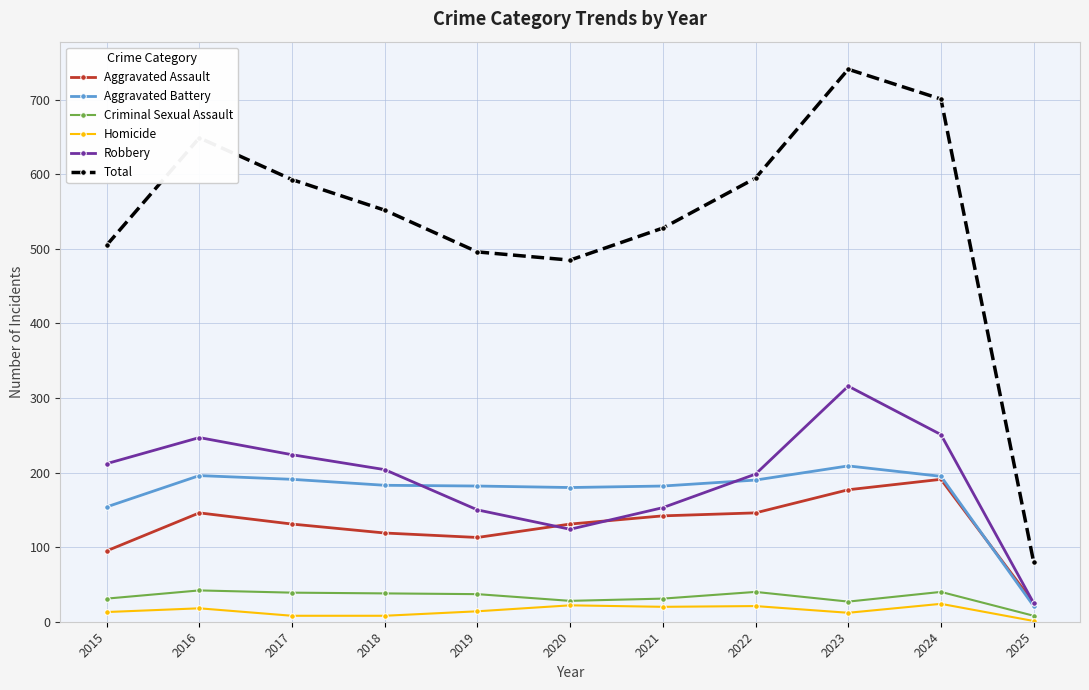

Where is the first local minimum for Robbery?

2020